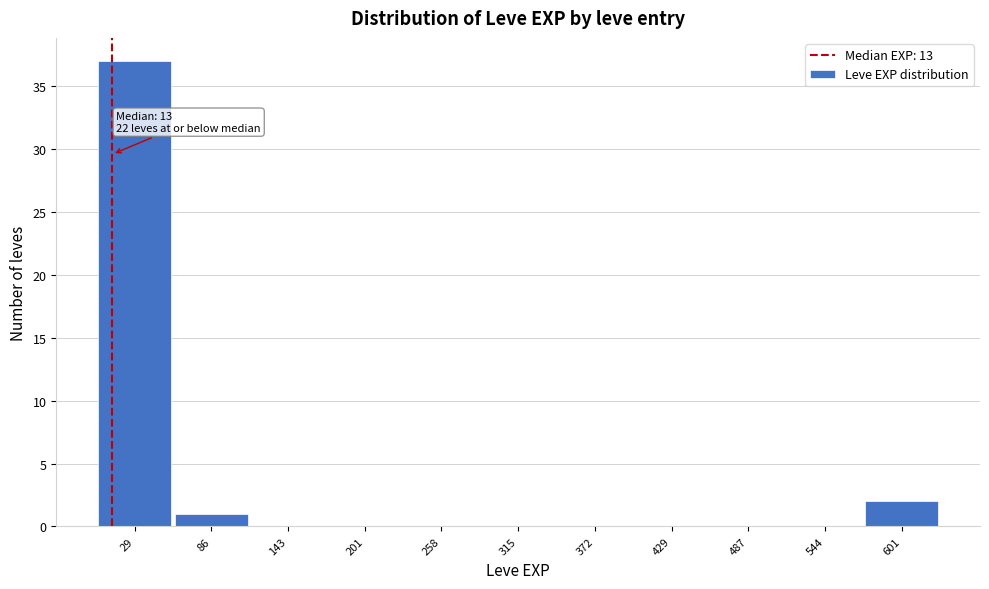

Which range on the x-axis has the tallest bar?

0 to 60